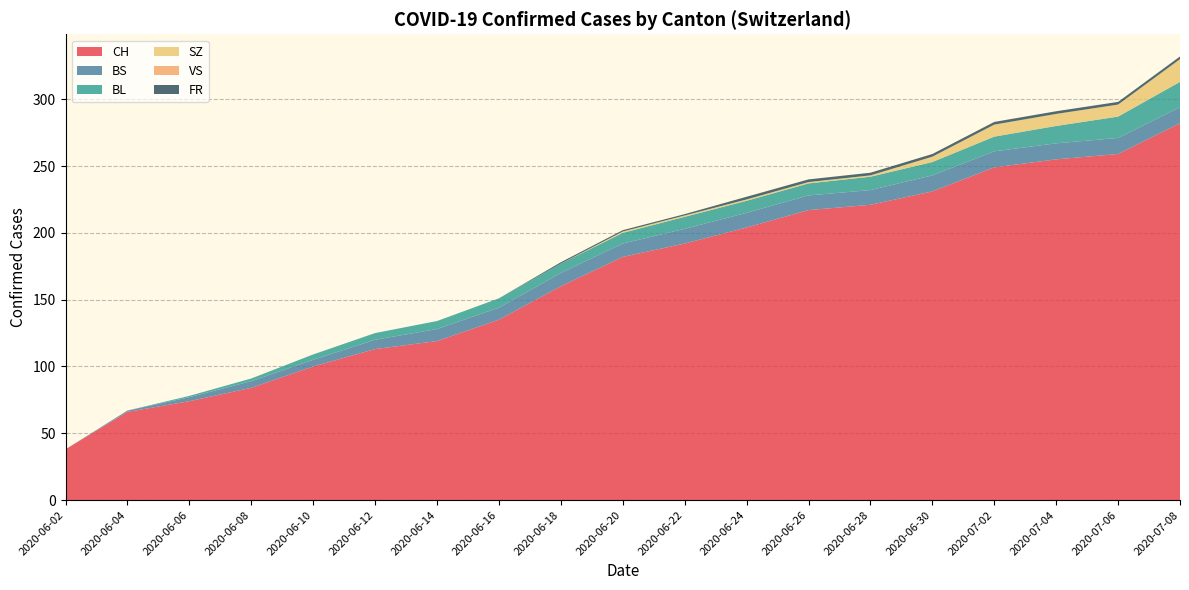

Which category has the highest value in the CH series?

2020-07-08